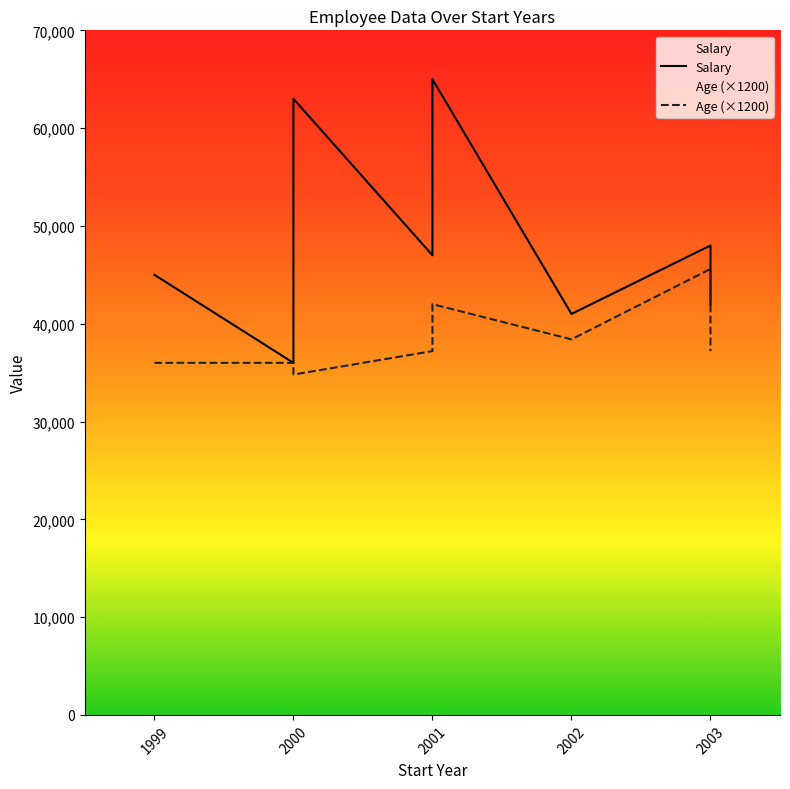

In Salary, how many points are higher than both neighbors (excluding endpoints)?

3